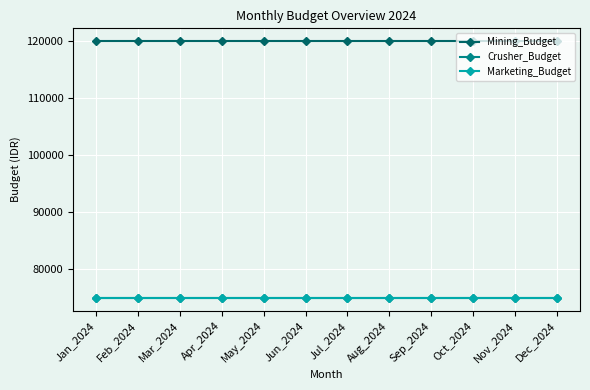

Is this an area chart (filled region under the line)?

No